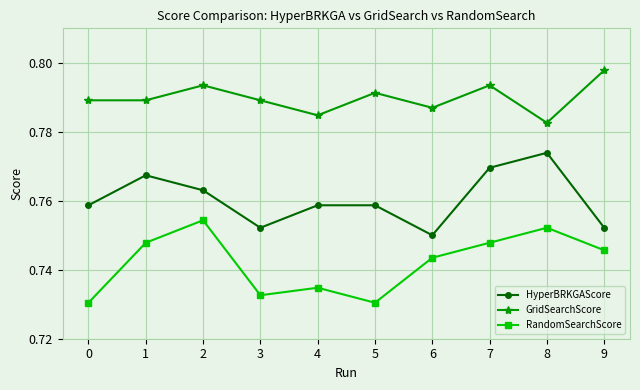

True or false: HyperBRKGAScore has more than 2 points higher than both neighbors.

True